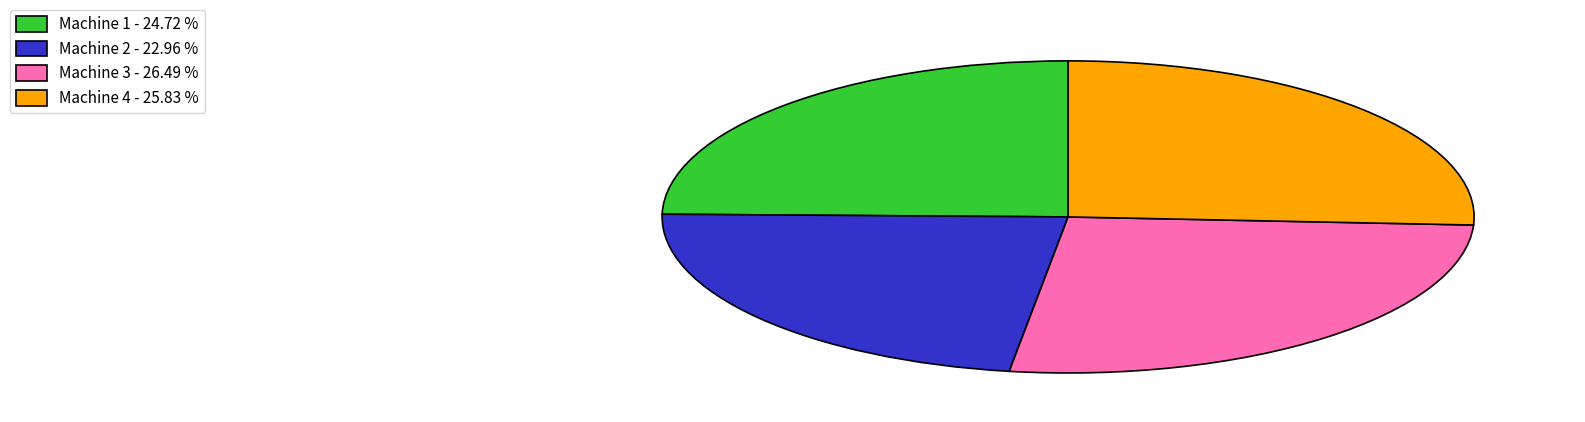

Does Machine 4 - 25.83 % account for over 50% of the chart?

No